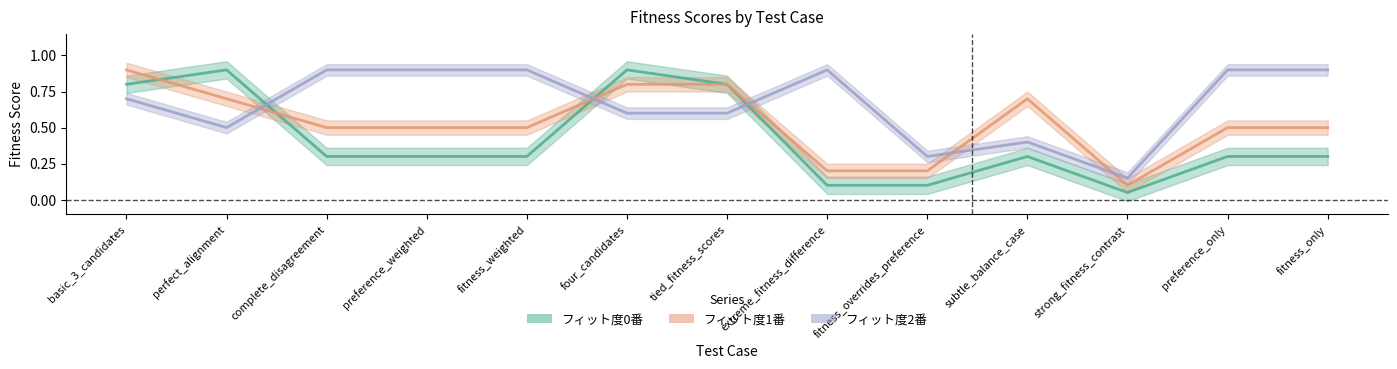

How many interior local peaks does the フィット度2番 series have?

2